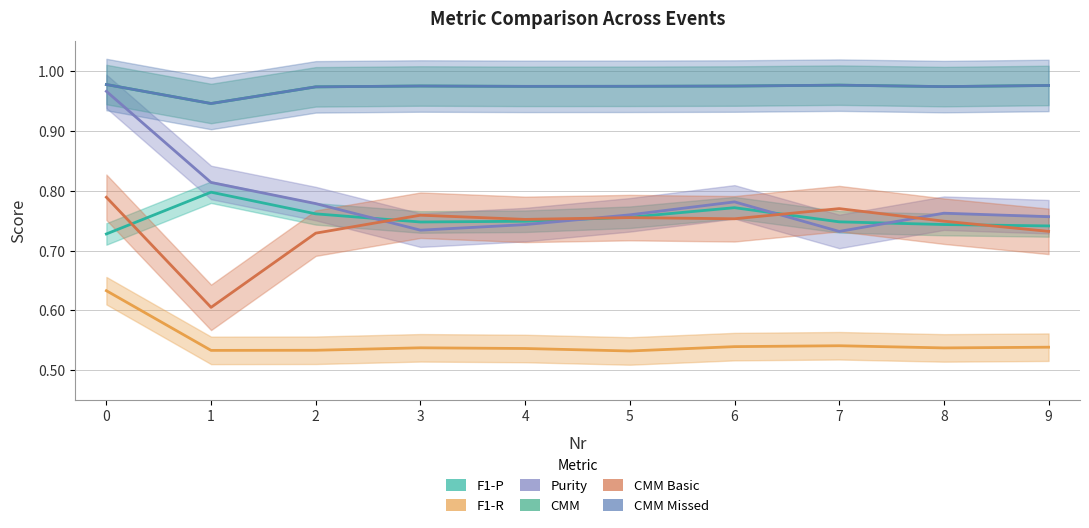

Where is Purity nearest to the value 0?

7